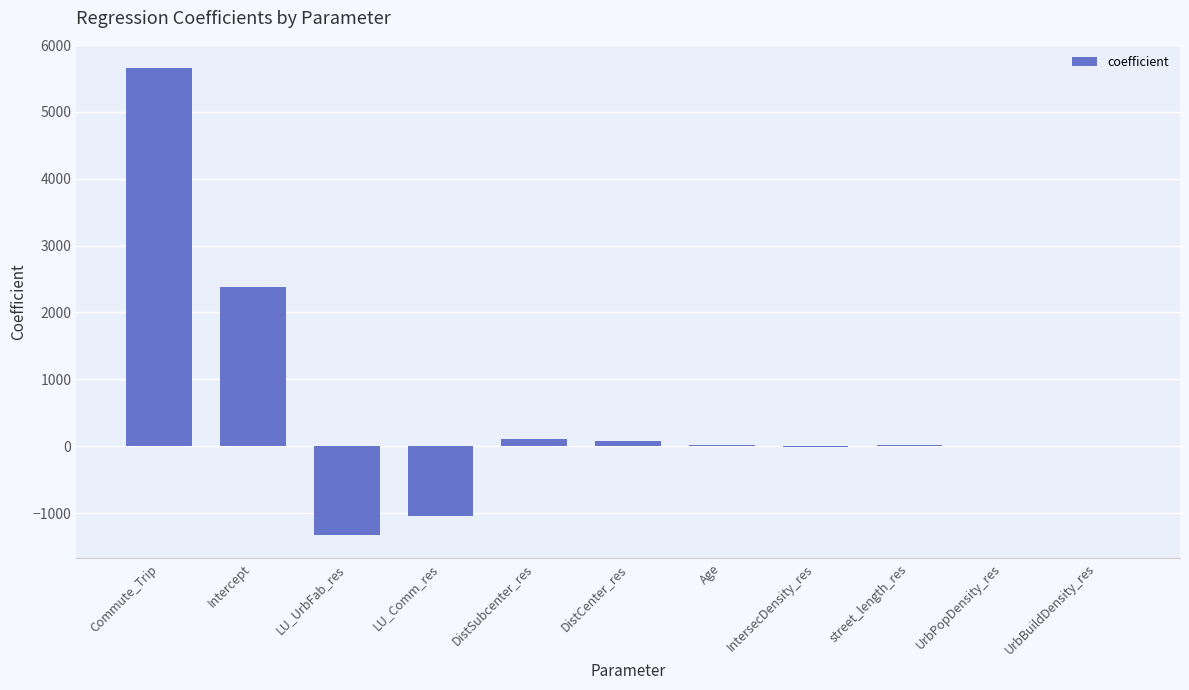

Which has a higher value, Intercept or DistCenter_res?

Intercept